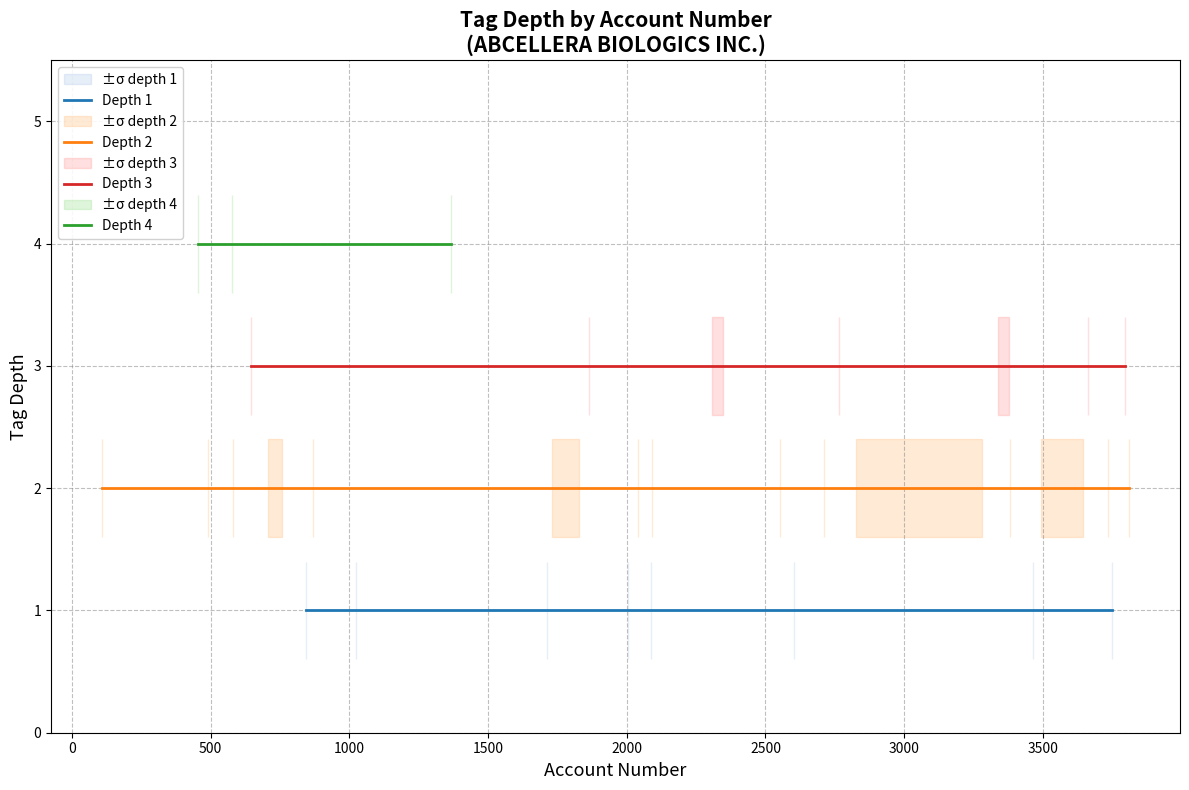

What are all the series names shown in the legend?

depth_1, depth_2, depth_3, depth_4